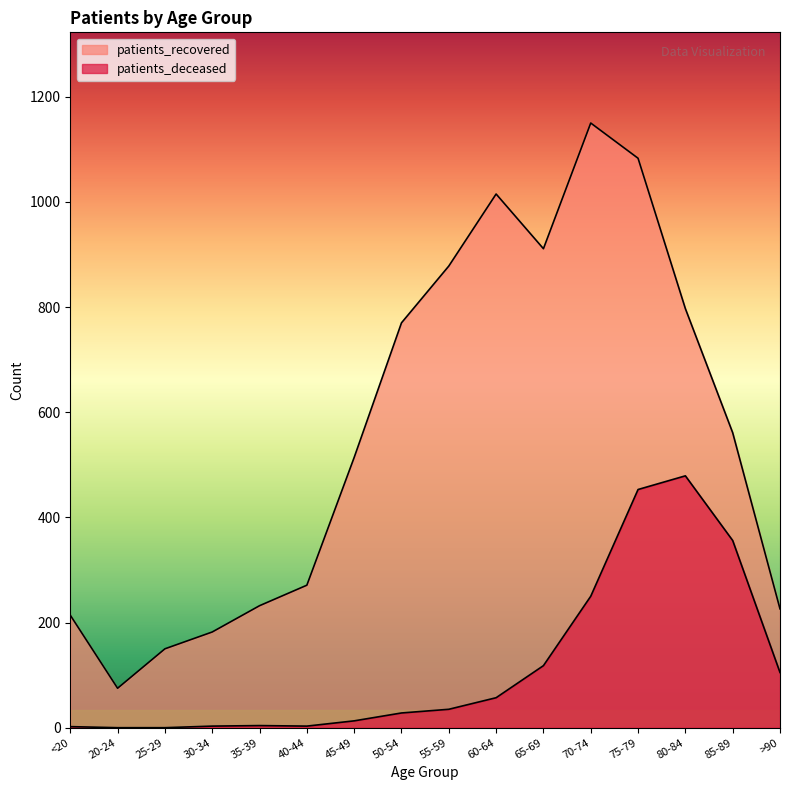

How many interior local valleys does the patients_recovered series have?

2